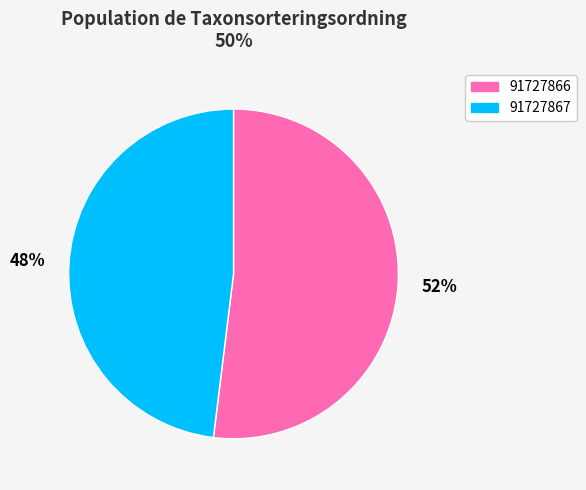

Count the number of slices in the pie.

2